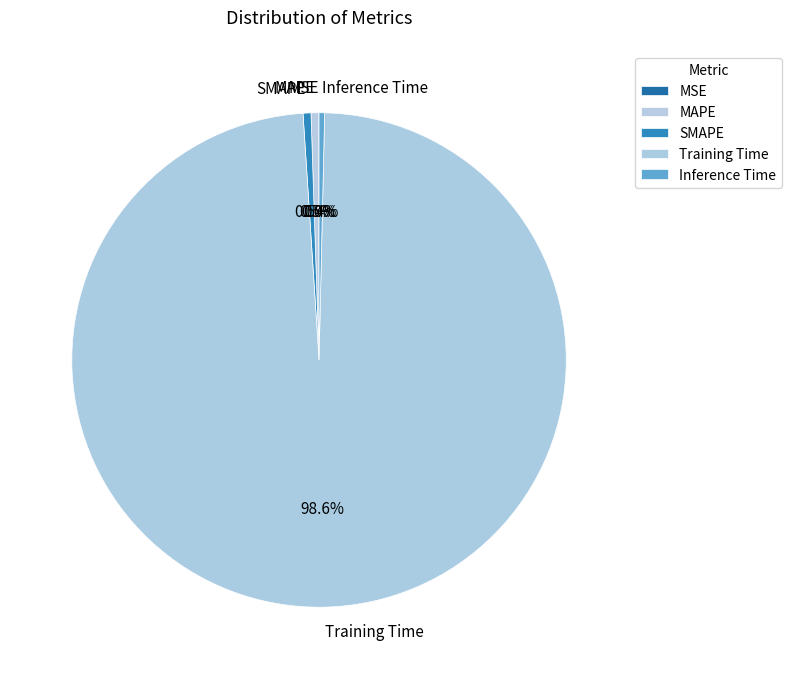

Does MAPE account for over 50% of the chart?

No